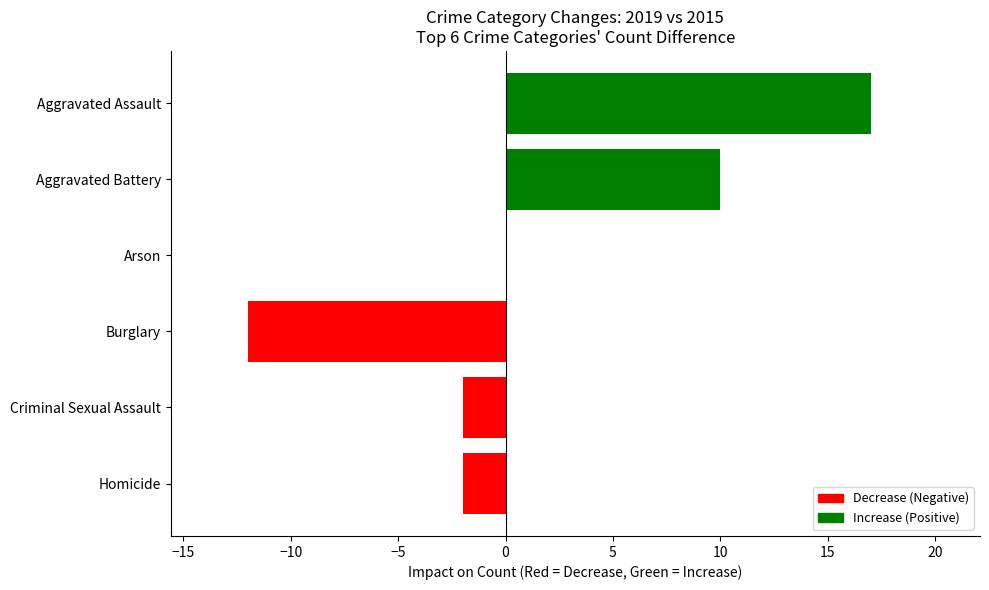

Reading top to bottom, extract all data points from this chart.

Aggravated Assault=17	Aggravated Battery=10	Arson=0	Burglary=-12	Criminal Sexual Assault=-2	Homicide=-2